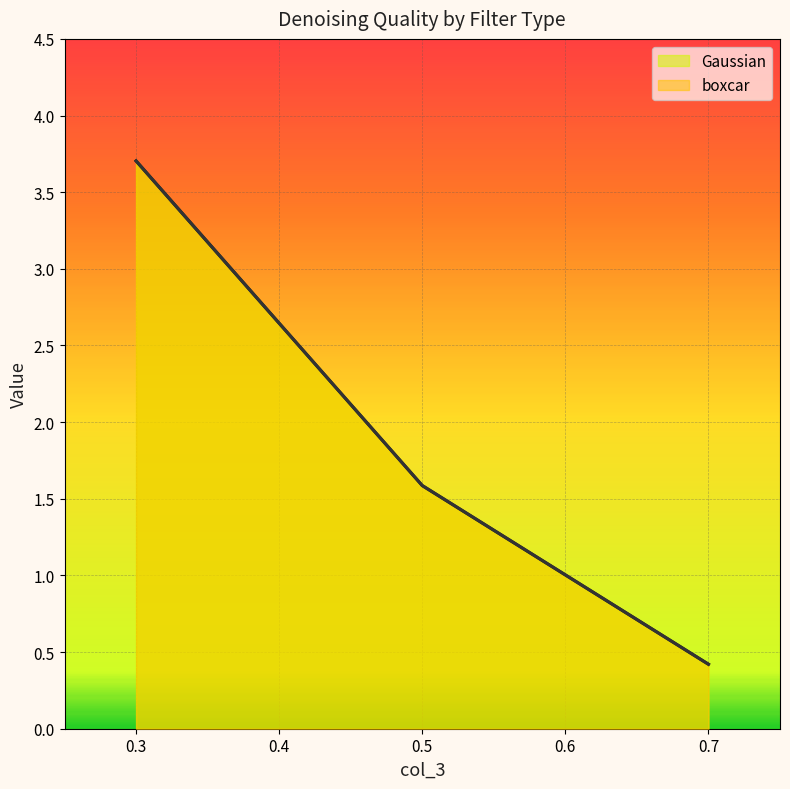

Reading left to right, what are all the values shown in this chart?

Gaussian: 3.7	1.6	0.4
boxcar: 3.7	1.6	0.4